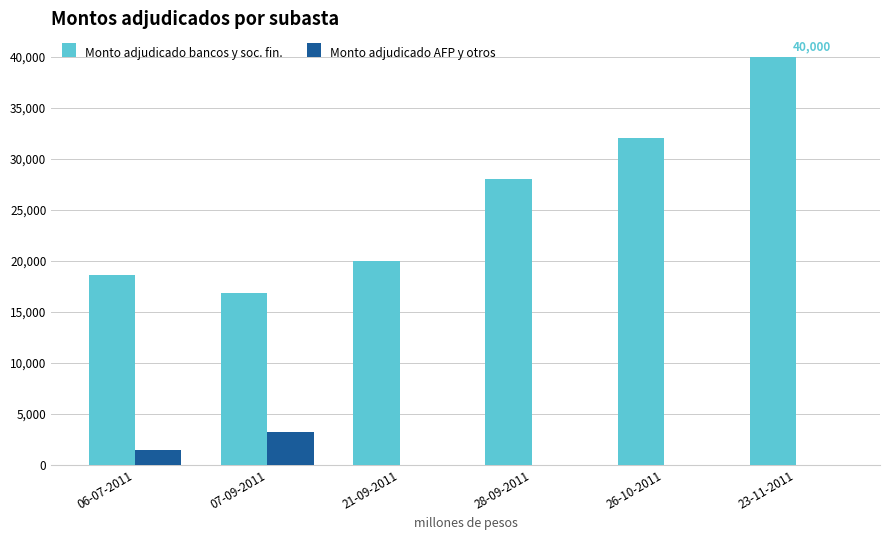

Which series changed the most between 07-09-2011 and 26-10-2011?

Monto adjudicado bancos y soc. fin.